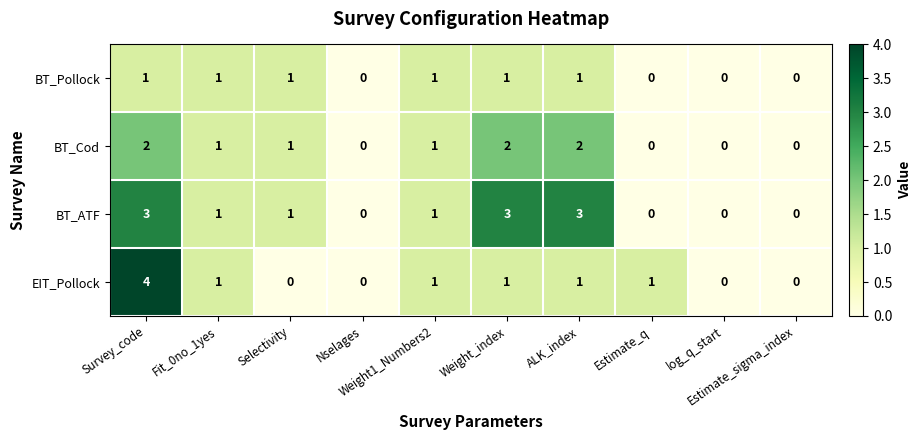

How many distinct data groups are displayed?

4